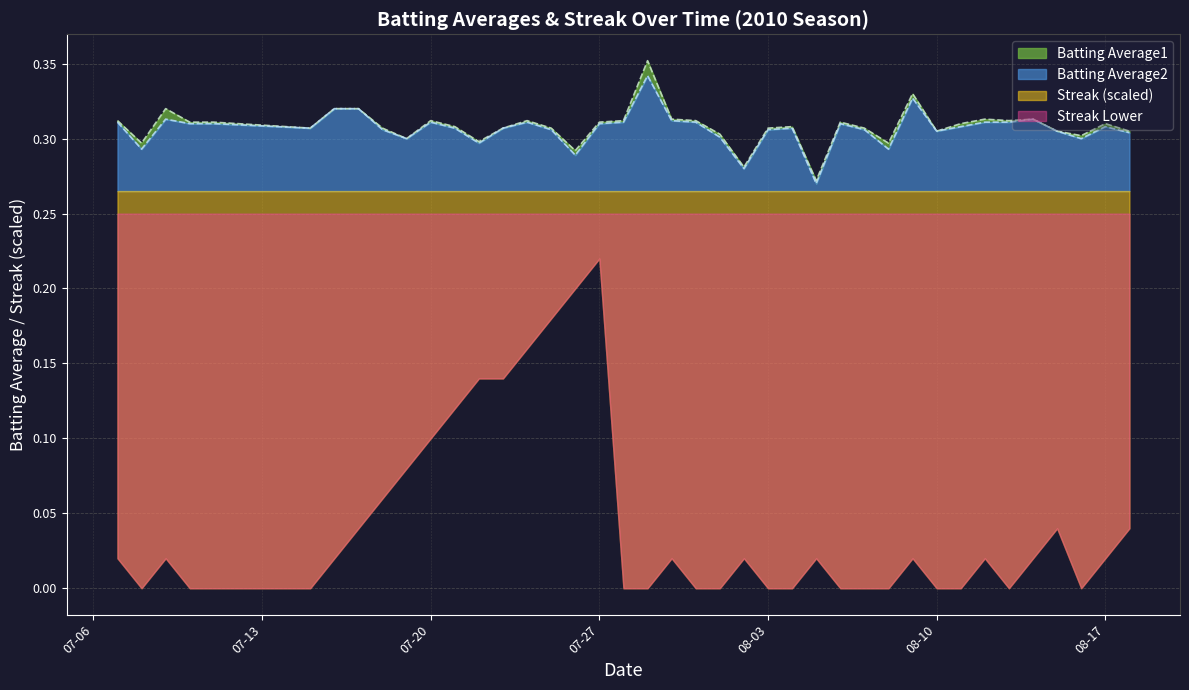

True or false: Batting Average2 and Batting Average1 intersect in this chart.

False